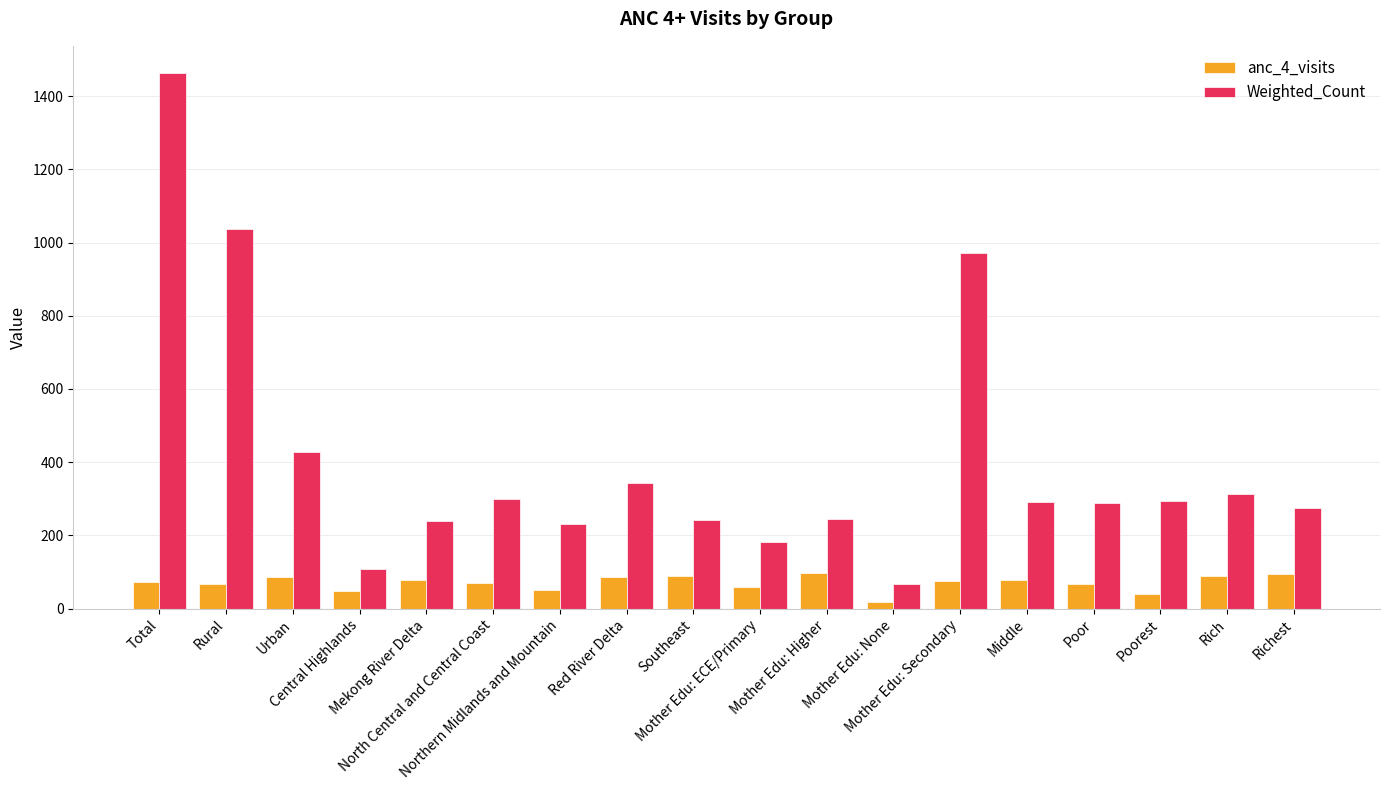

What is the difference between the maximum and minimum values in the Weighted_Count series?

1397.0